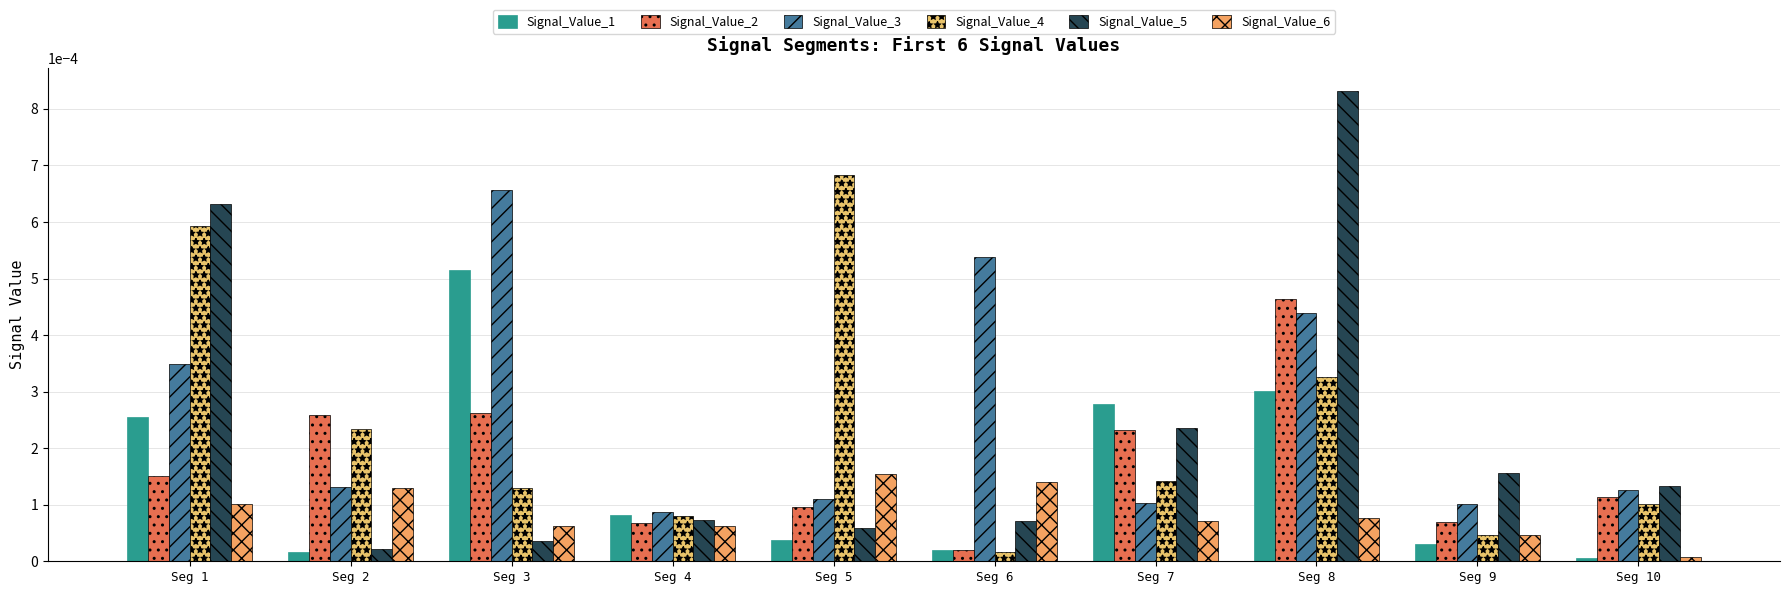

Which has a higher value, Seg 1 or Seg 9?

Seg 1